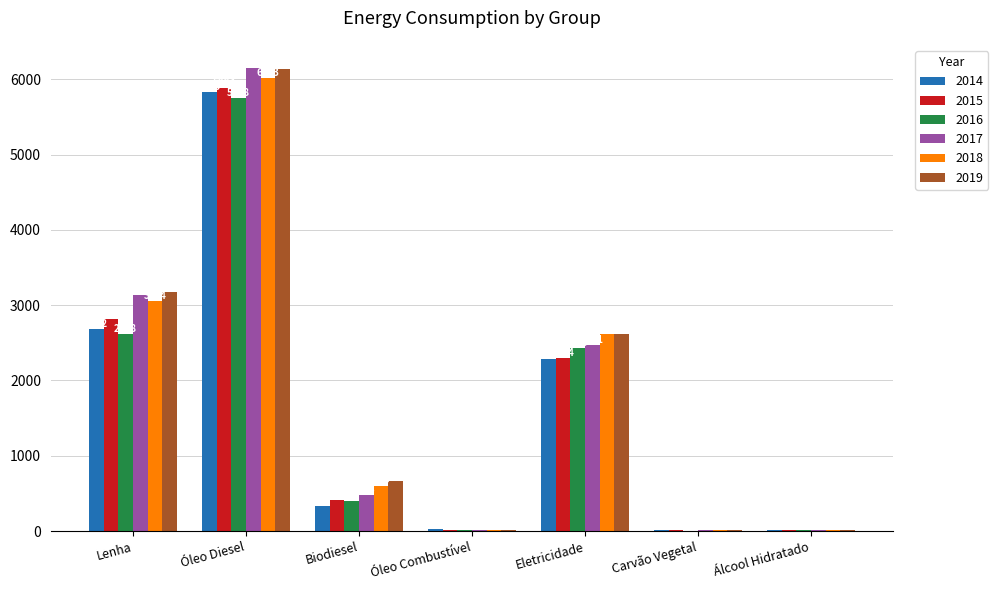

Read the 2017 value at Eletricidade.

2471.3